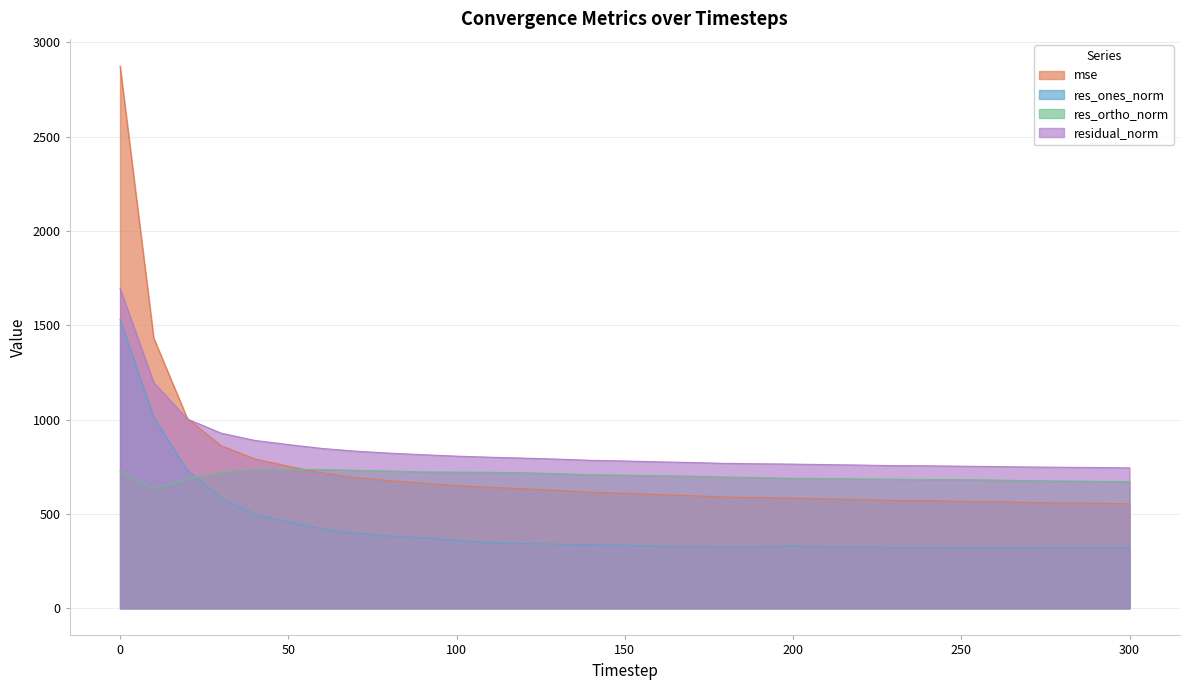

List the labels in order of res_ortho_norm value, smallest first.

10, 300, 290, 280, 270, 260, 250, 240, 230, 220, 20, 210, 200, 190, 180, 170, 160, 150, 140, 130, 120, 30, 110, 100, 90, 80, 0, 70, 60, 40, 50